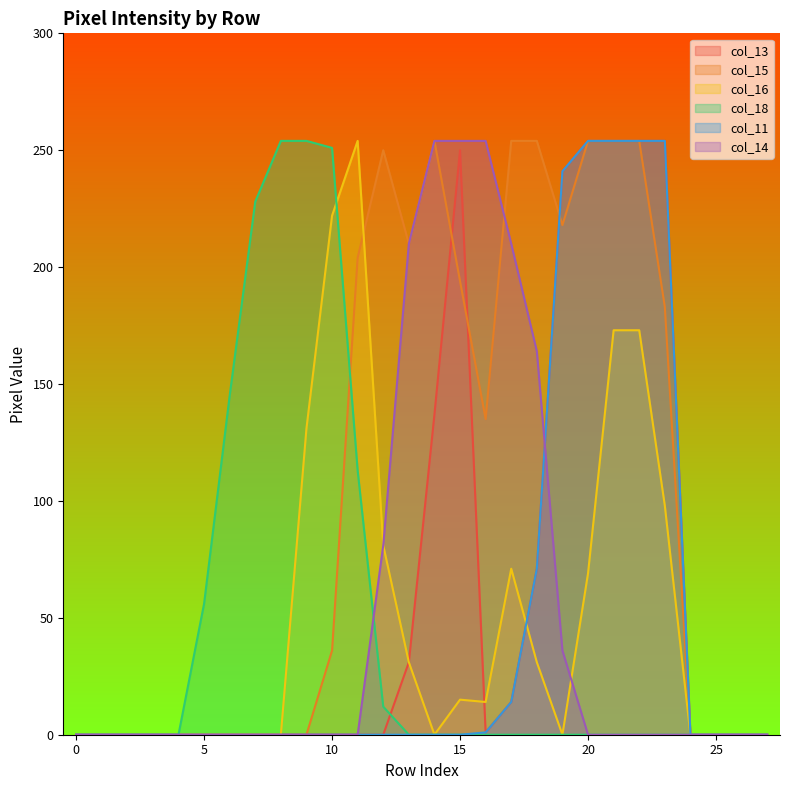

What is the maximum value shown in the chart?

254